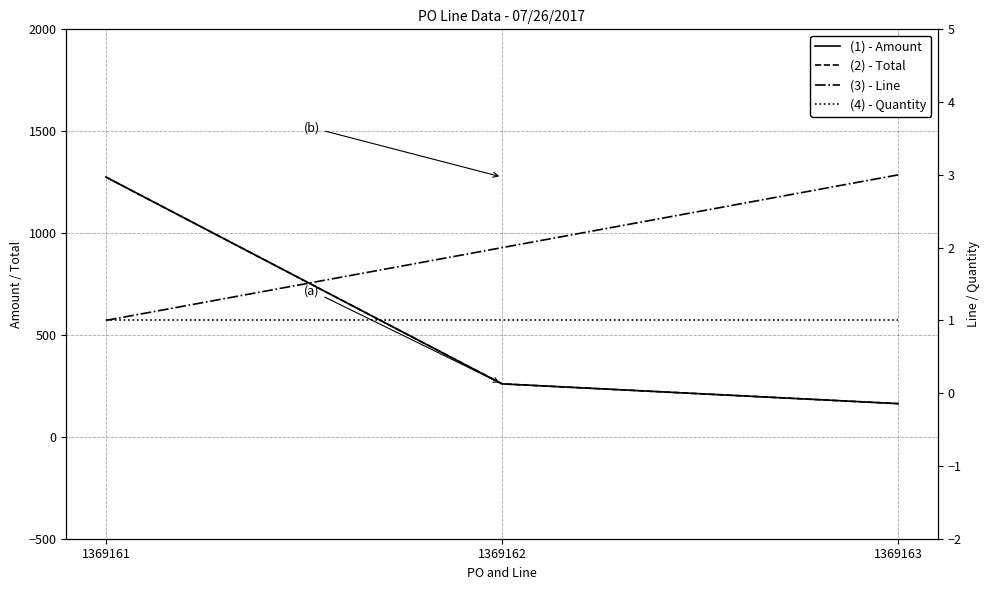

At which label is (1) - Amount closest to 719?

1369162